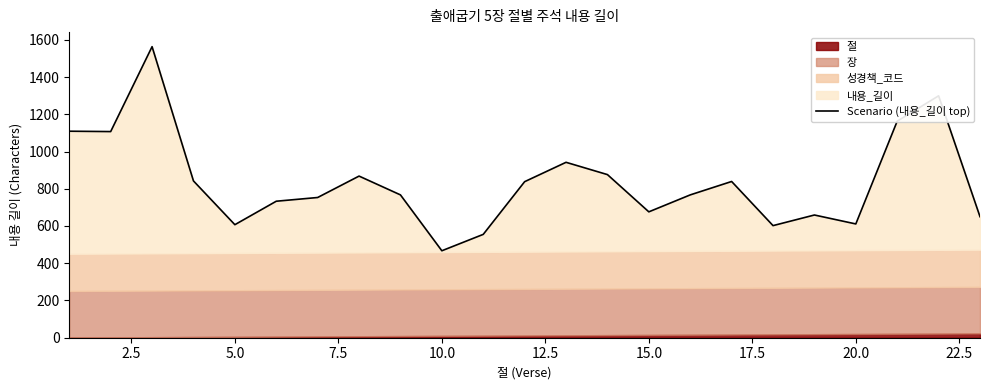

What is the value of the 8th point from the left?

868